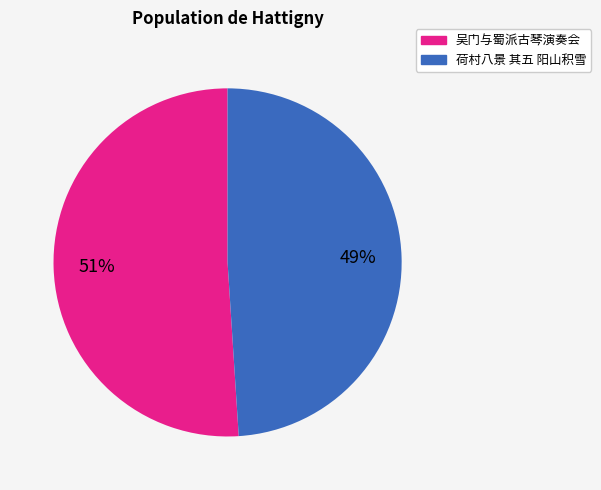

To the nearest percent, what is the average slice percentage?

50%